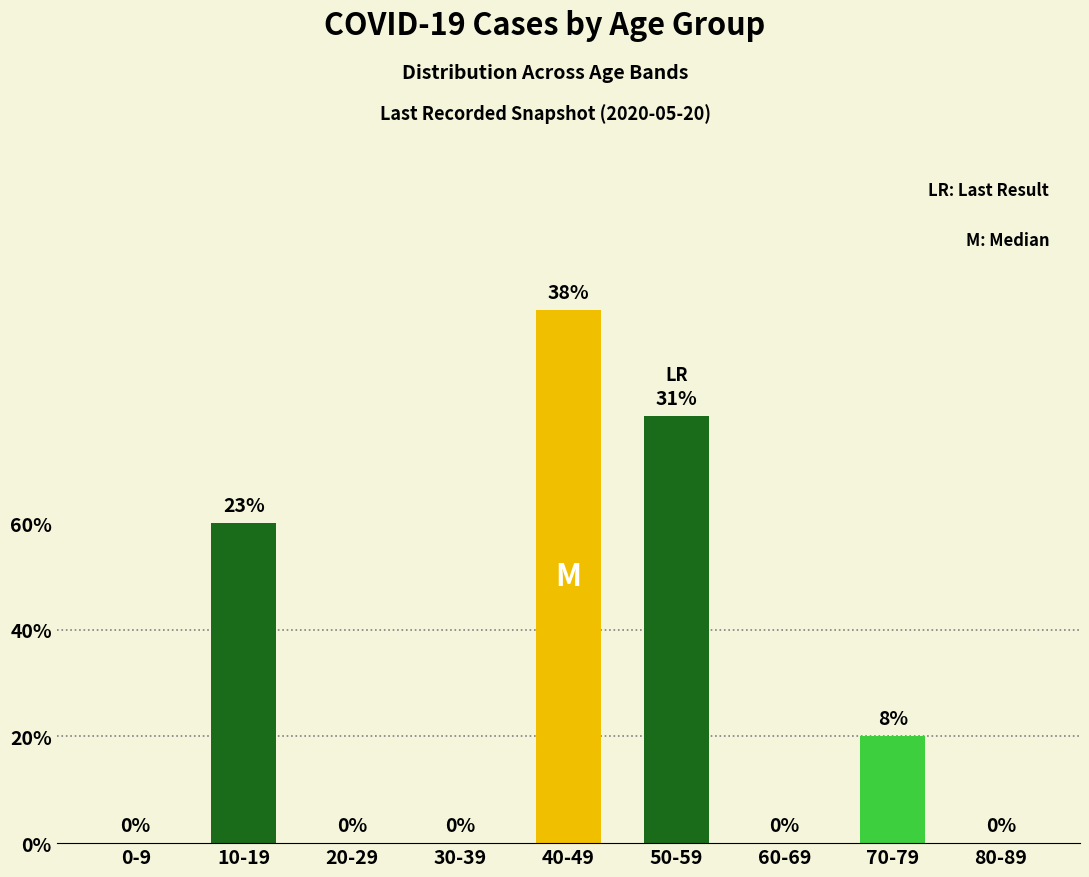

What position from the left is 30-39?

4